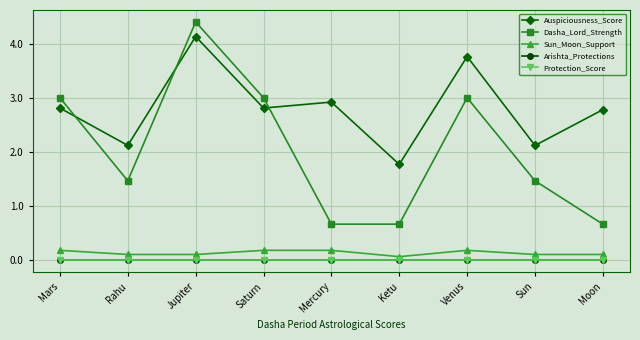

Which series has the largest range (max minus min)?

Dasha_Lord_Strength